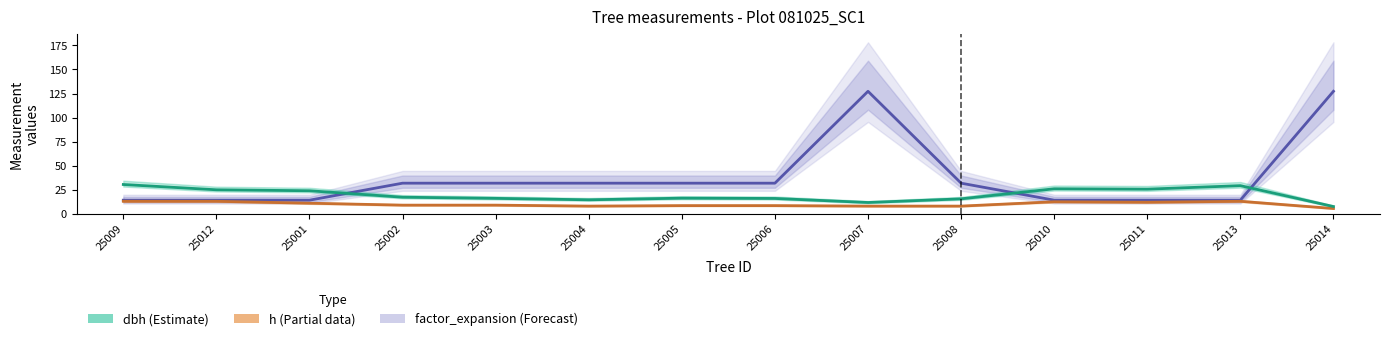

In factor_expansion, how many points are higher than both neighbors (excluding endpoints)?

1